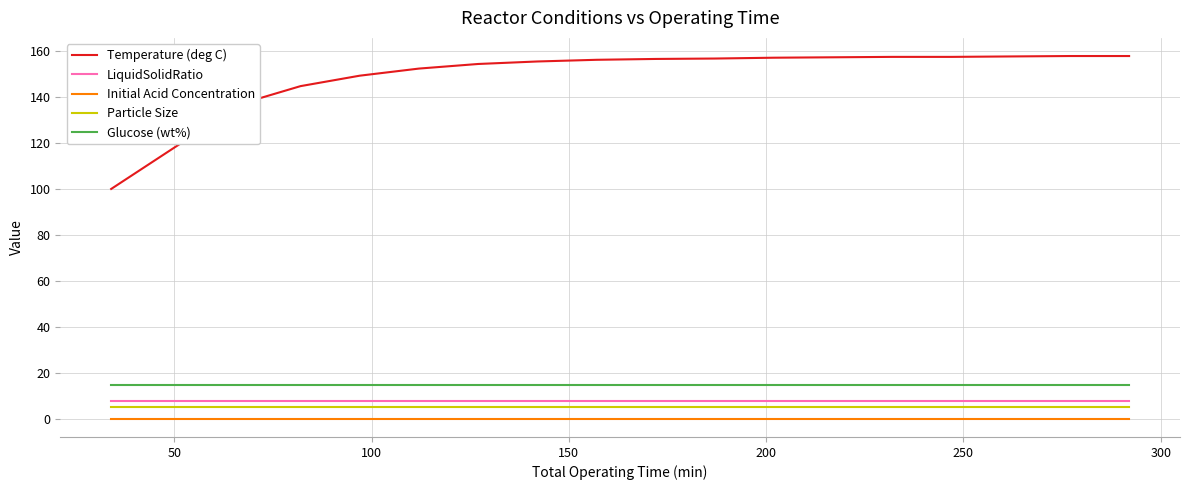

Count the number of categories in the chart.

17